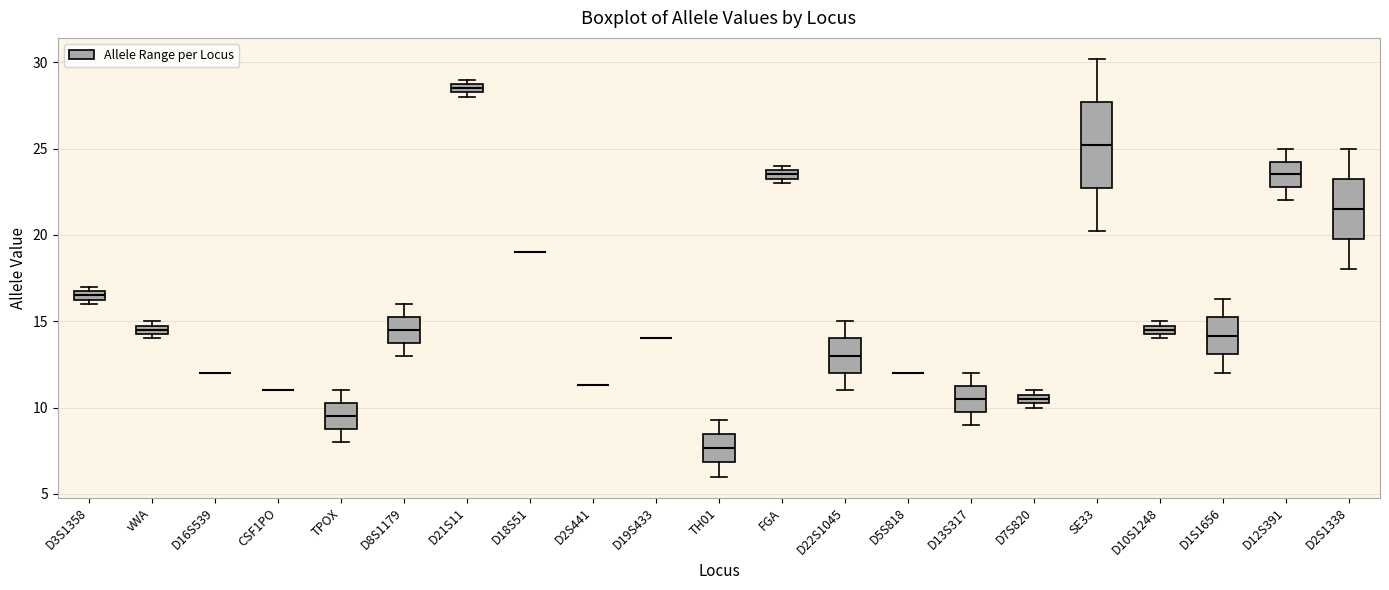

Where does the median line of the box for SE33 sit on the y-axis? The values are not printed on the chart, so give them approximately, as read against the axis.

25.0